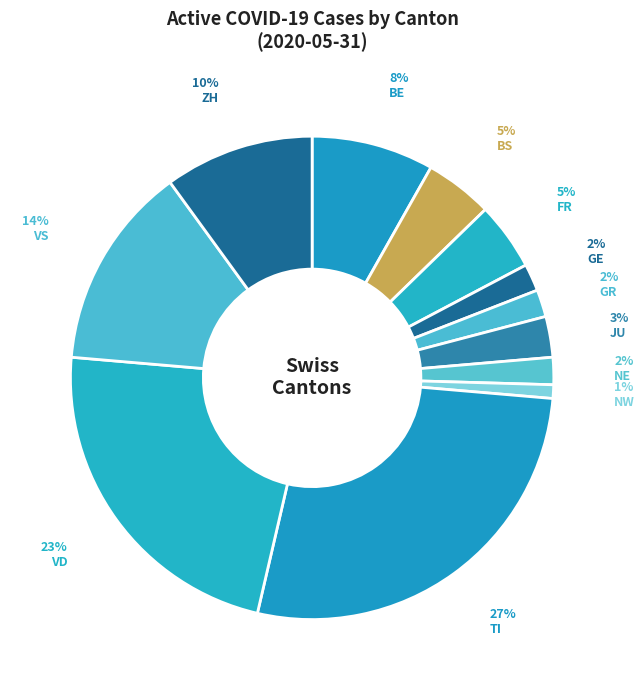

The BS slice represents 13% of the pie. True or false?

False